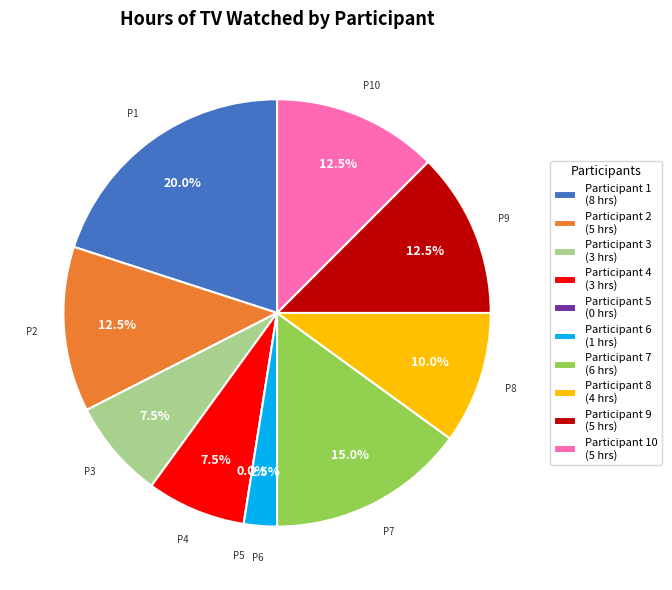

What is the largest slice in the pie chart?

1